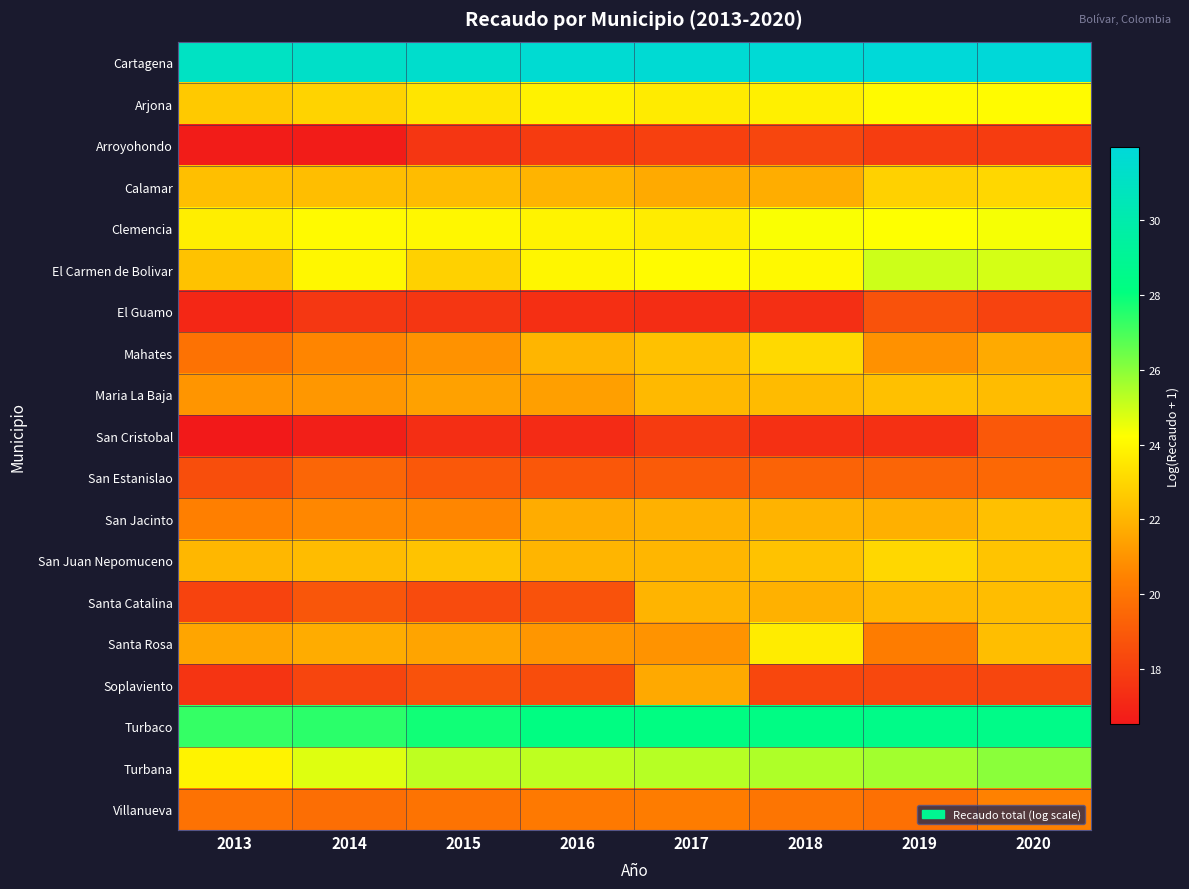

At how many categories does at least one series exceed 25?

8